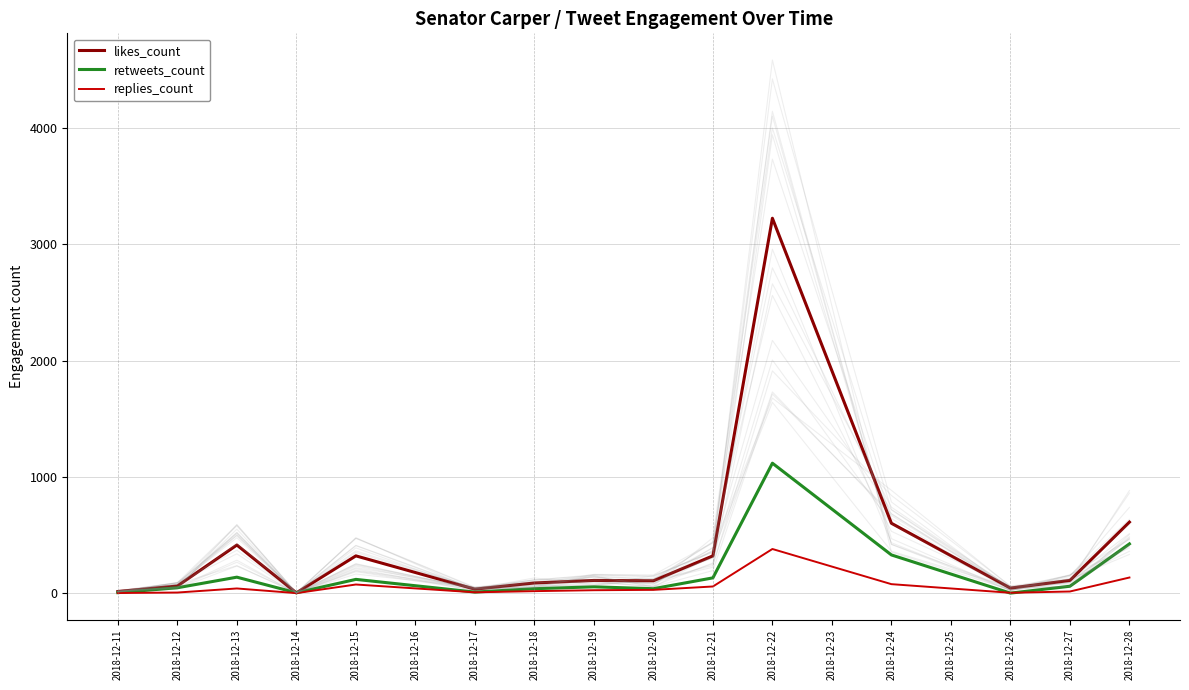

The value of retweets_count at 2018-12-22 is 1118. True or false?

True